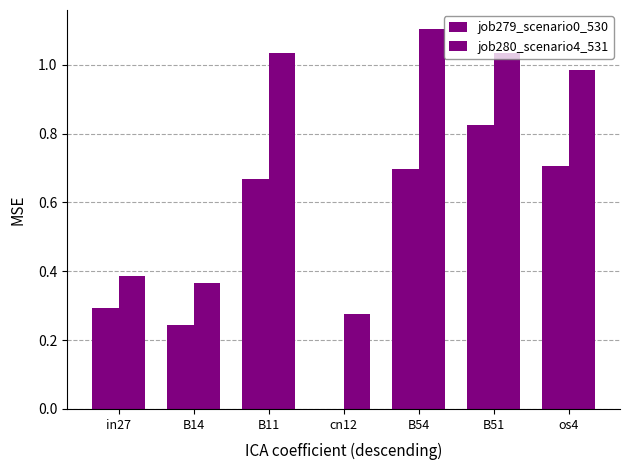

How many groups of bars are there?

7